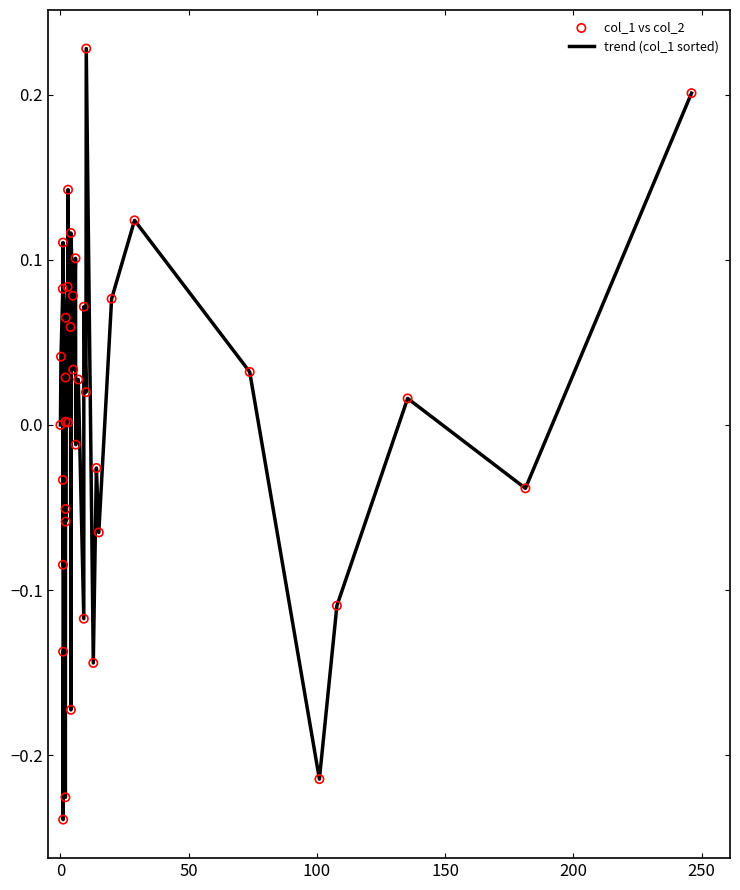

What is the difference between the maximum and minimum values?

0.5